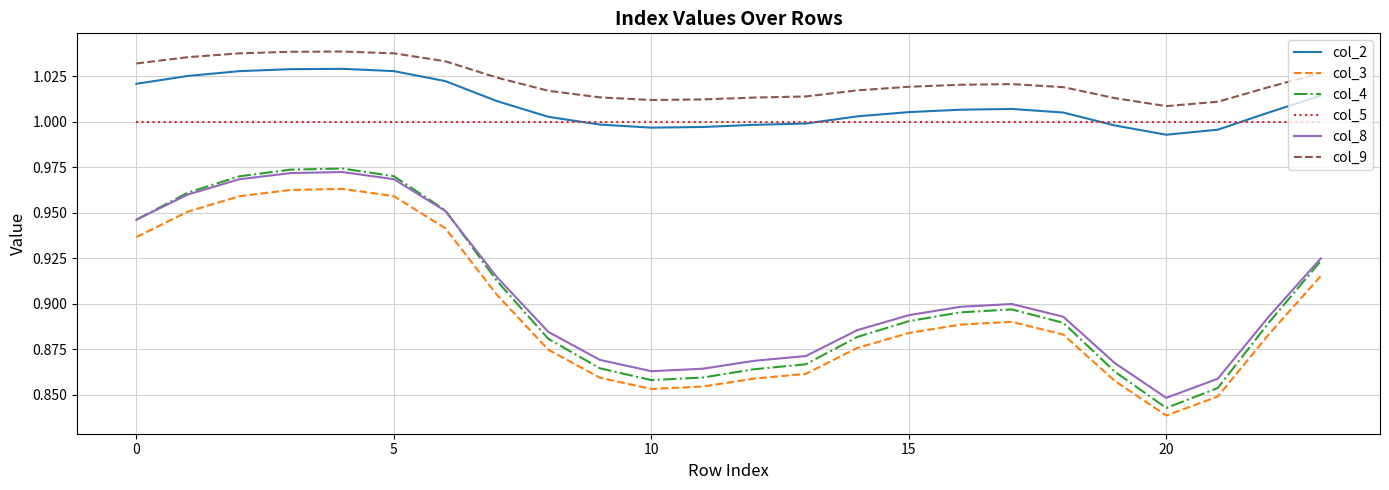

Which series has the widest spread of values?

col_4